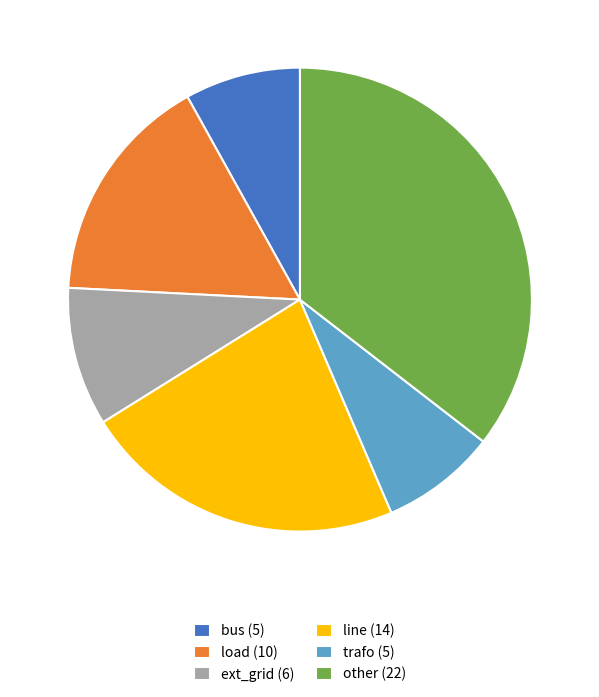

What is the ratio of the value at other (22) to the value at ext_grid (6)?

3.7